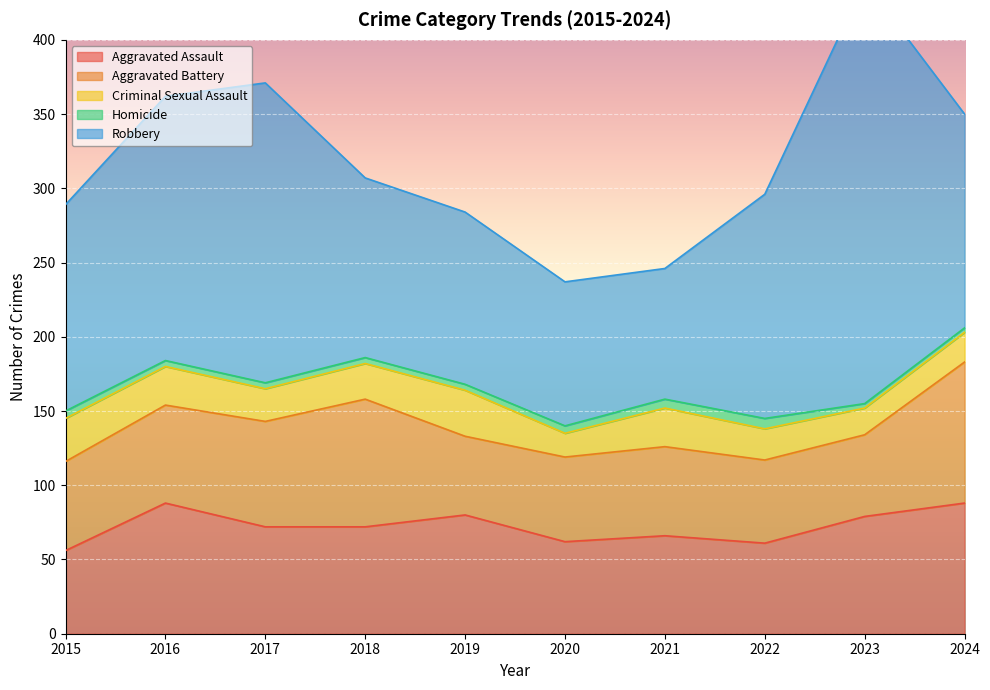

What is the greatest value displayed?

284